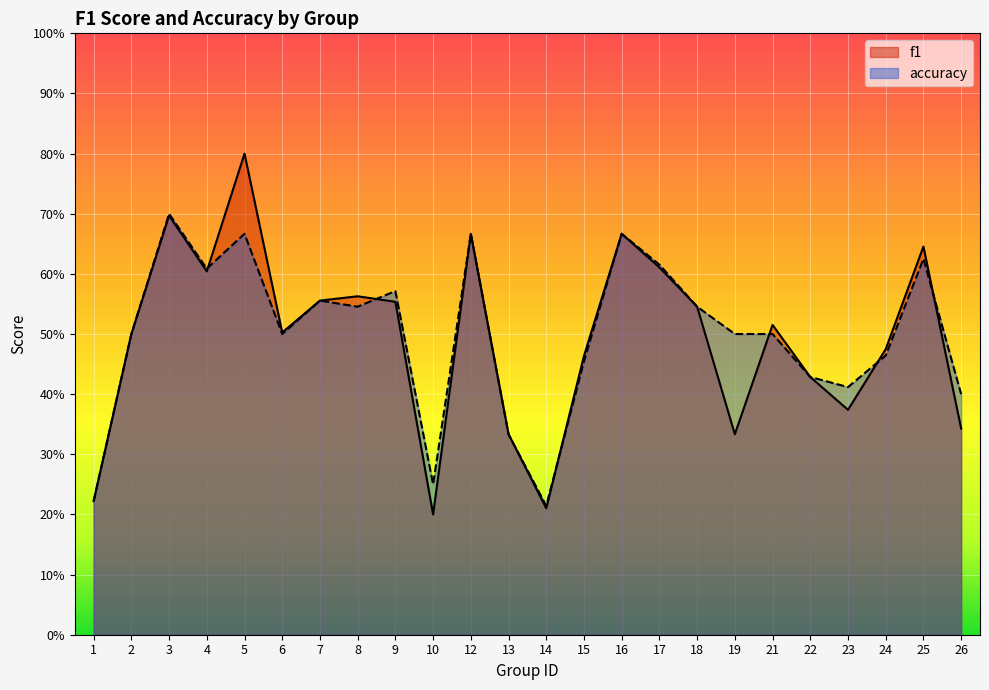

How many lines are shown in the chart?

2